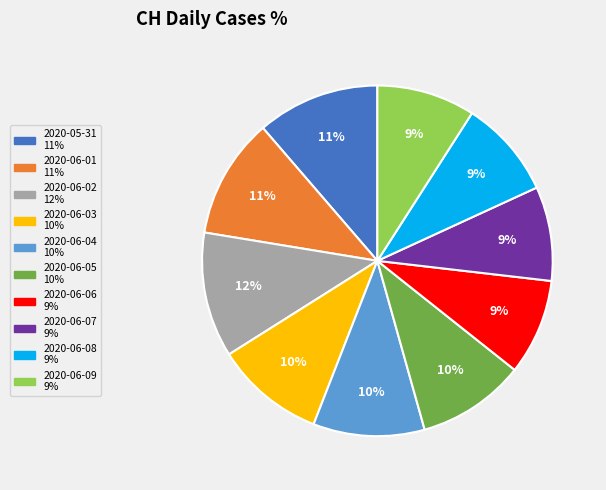

To the nearest percent, what portion does 2020-06-09 represent?

9%